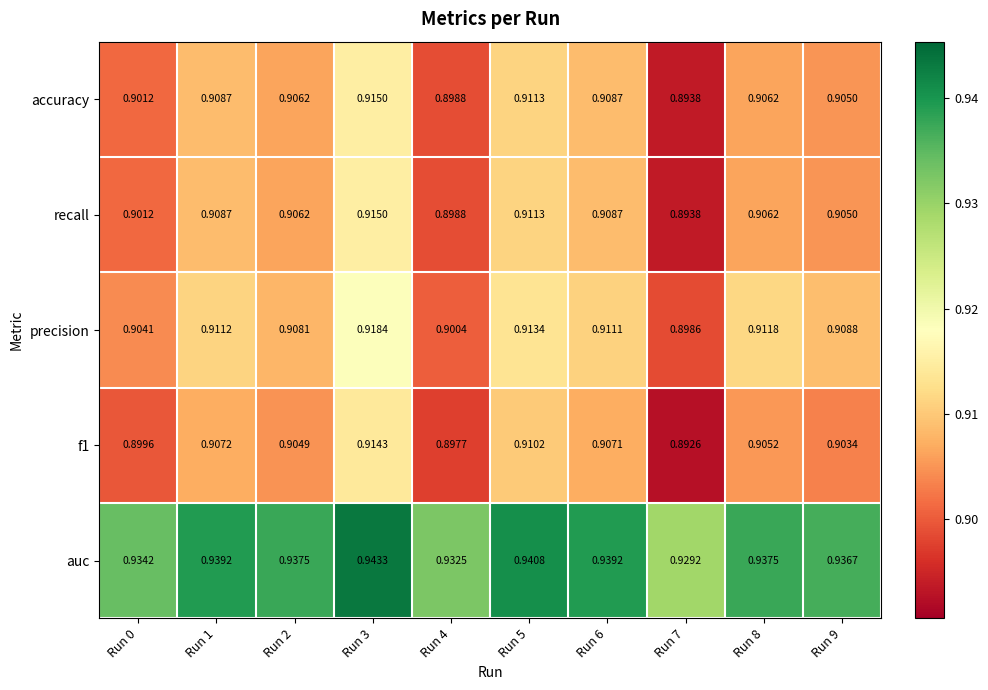

Which series changed the most between Run 1 and Run 2?

precision